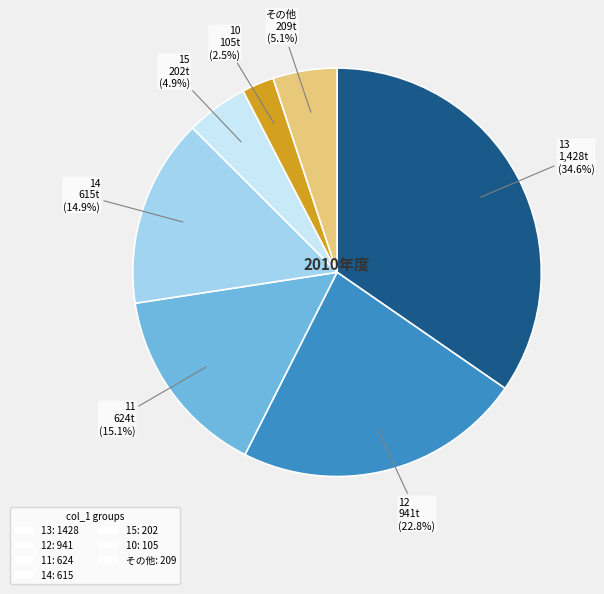

Is there any slice that represents more than half of the pie?

No